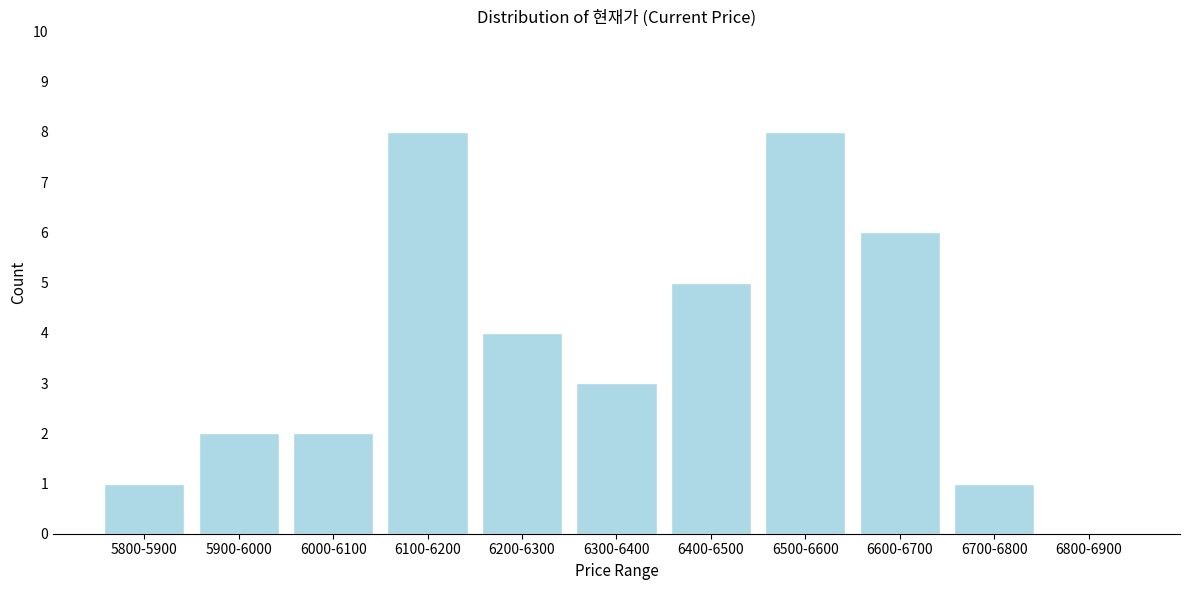

Reading right to left, extract all data points from this chart.

6800-6900=0	6700-6800=1	6600-6700=6	6500-6600=8	6400-6500=5	6300-6400=3	6200-6300=4	6100-6200=8	6000-6100=2	5900-6000=2	5800-5900=1